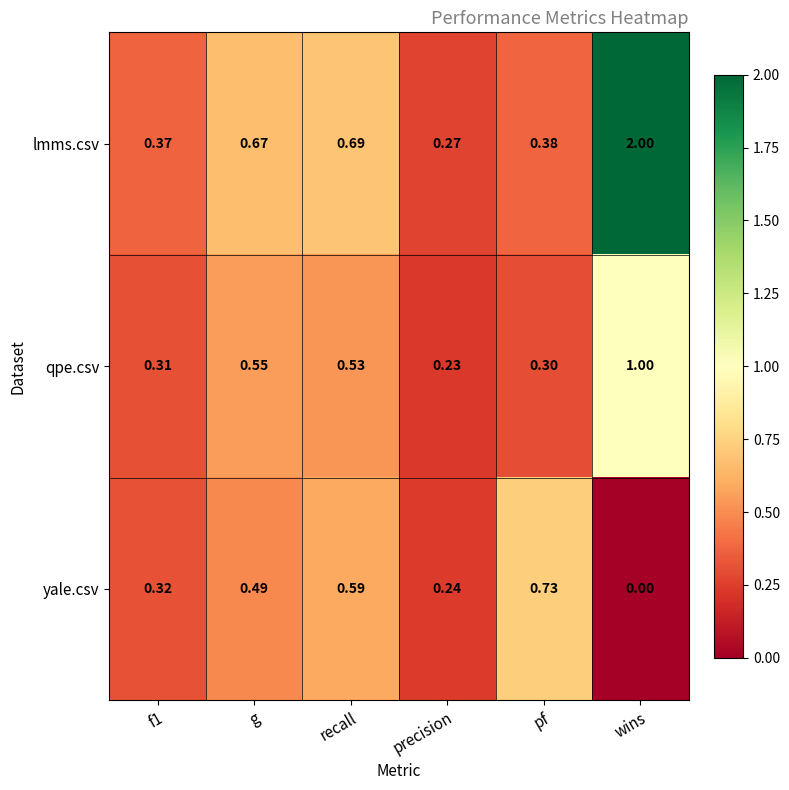

Which category has the highest value in the yale.csv series?

pf